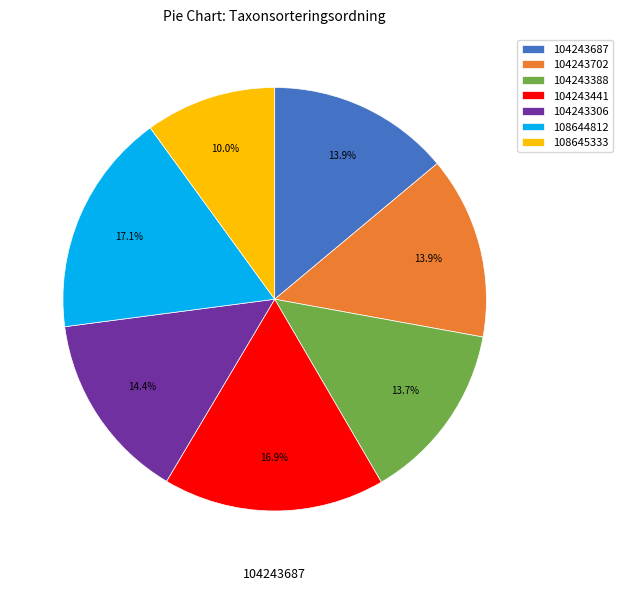

To the nearest percent, what is the average slice percentage?

14%